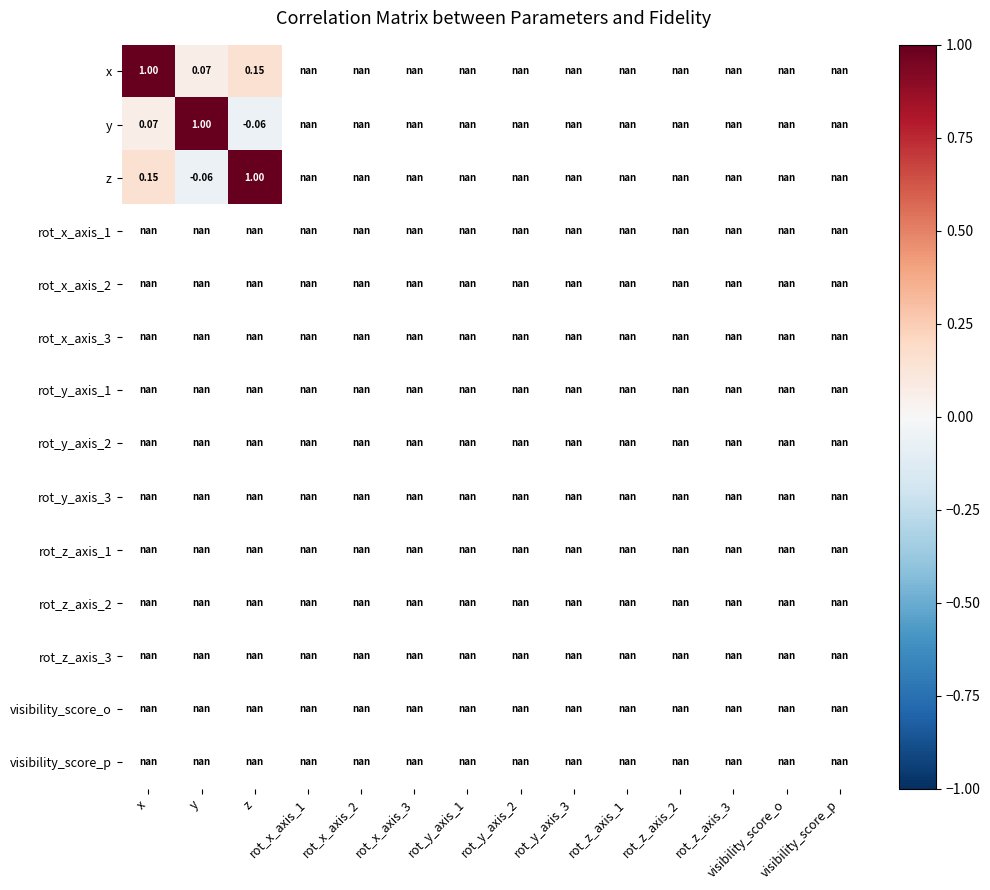

At which category does the chart reach its peak across all series?

x